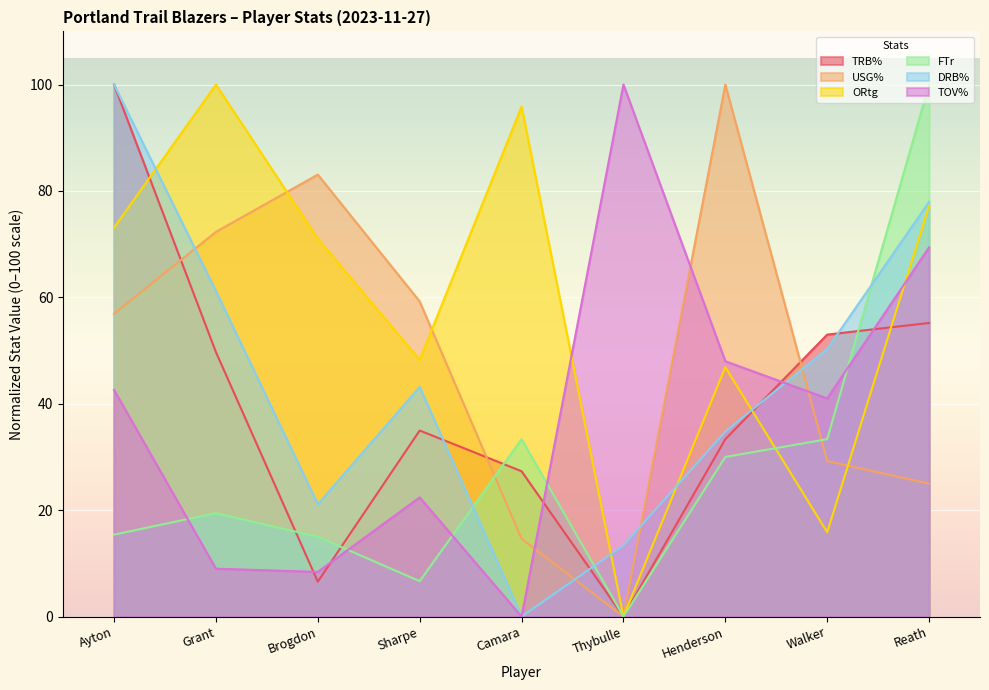

Which series has the largest total across all categories?

ORtg